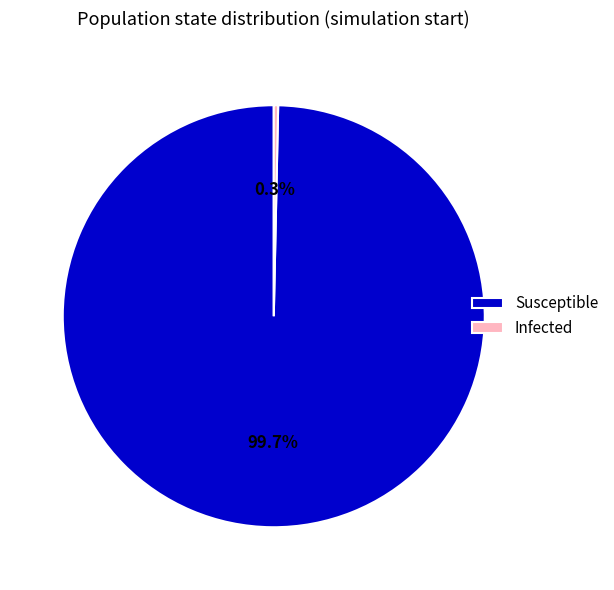

Does Infected represent more than half of the total?

No